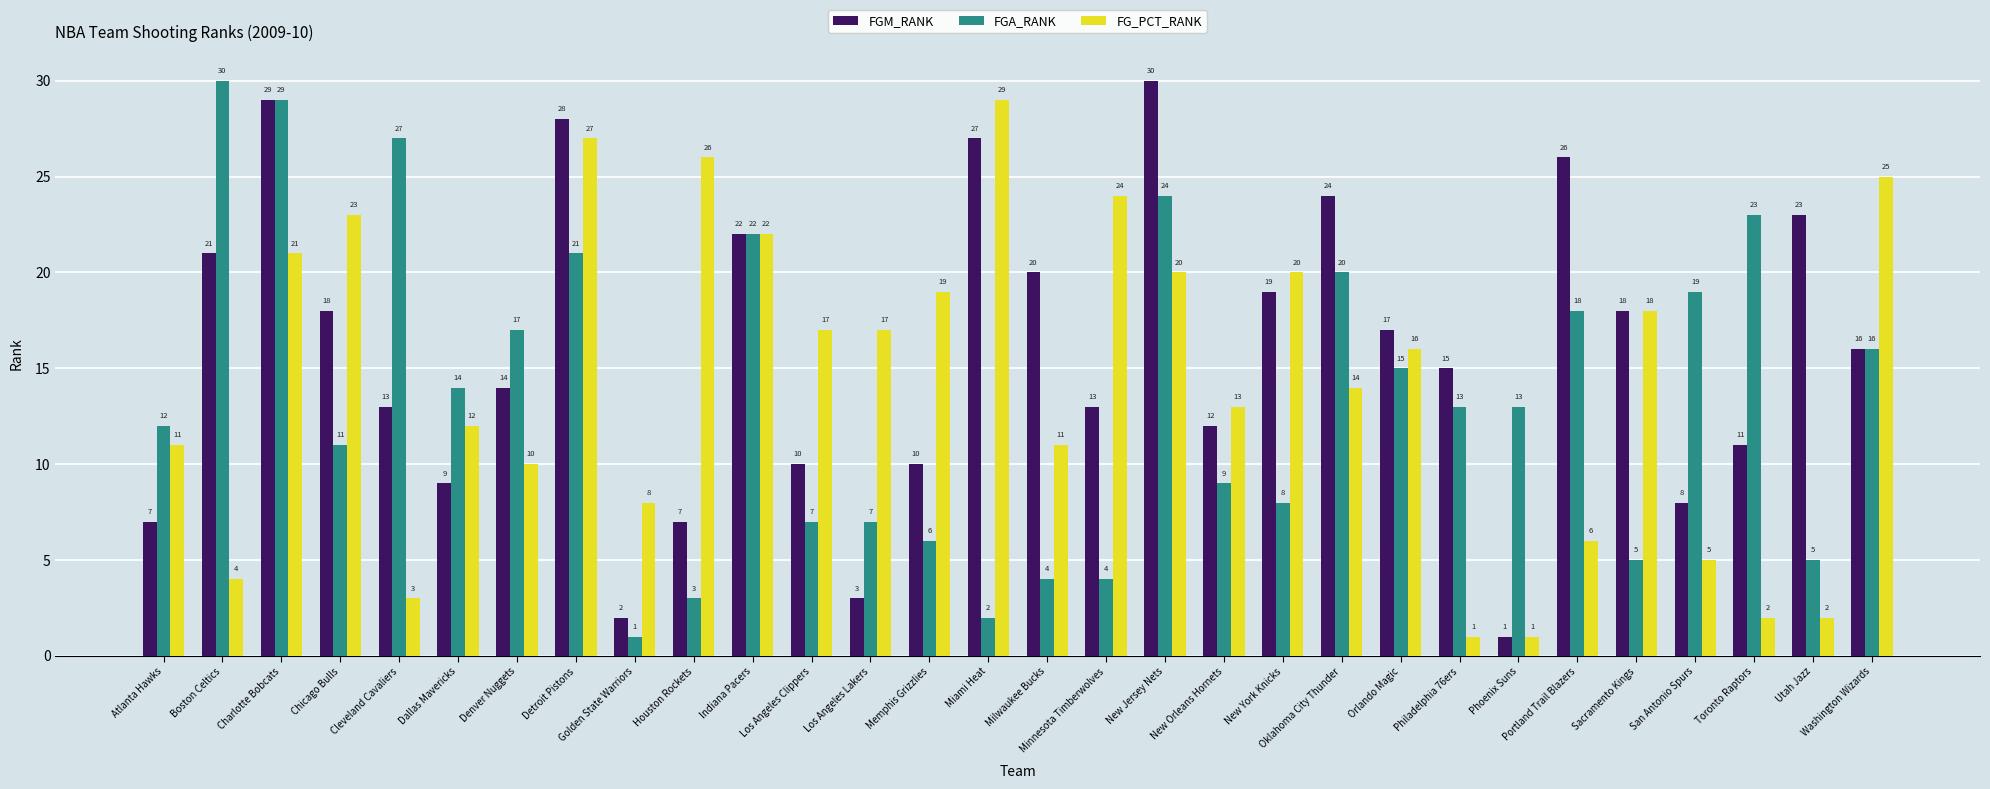

At which label does FGM_RANK first exceed 16?

Boston Celtics